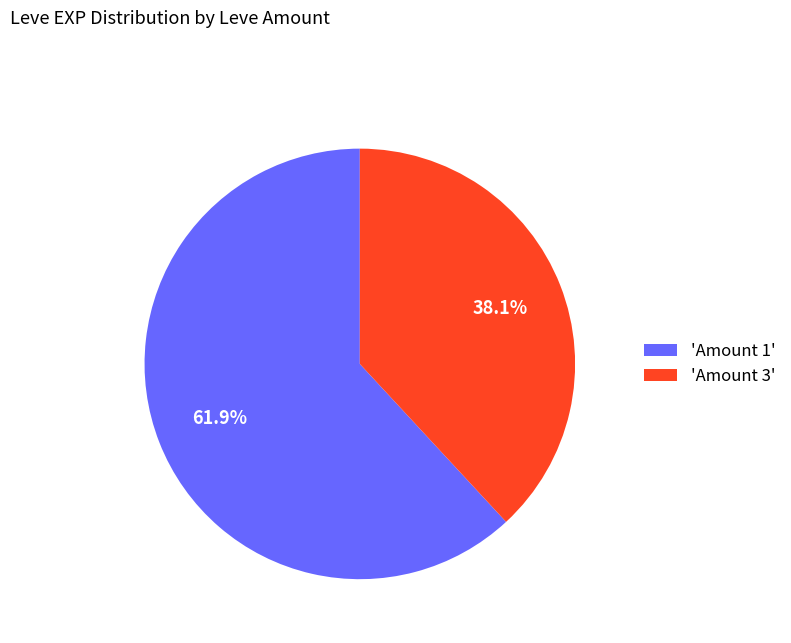

Which category has the smallest portion of the pie?

'Amount 3'